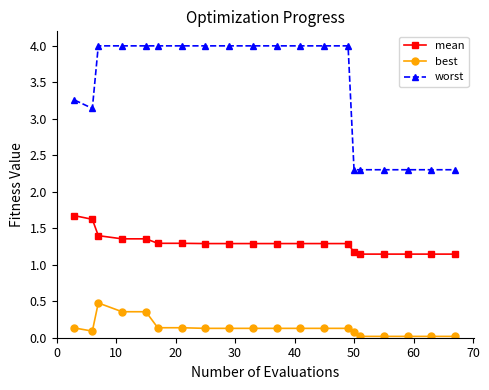

True or false: worst and mean cross at least once.

False